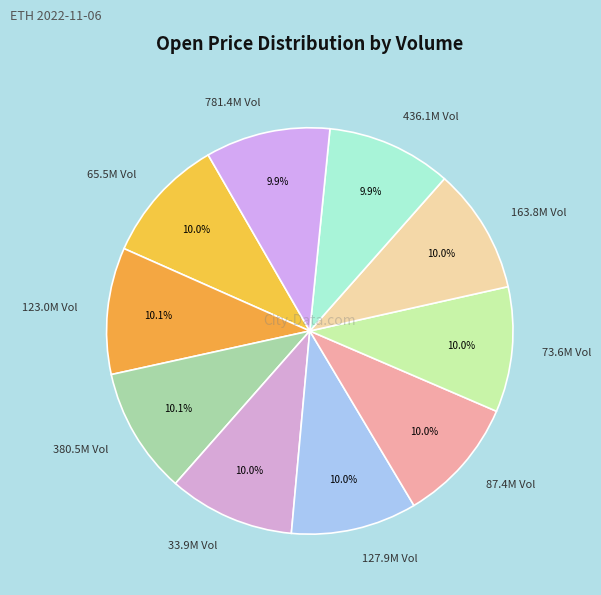

Does any single category account for the majority?

No